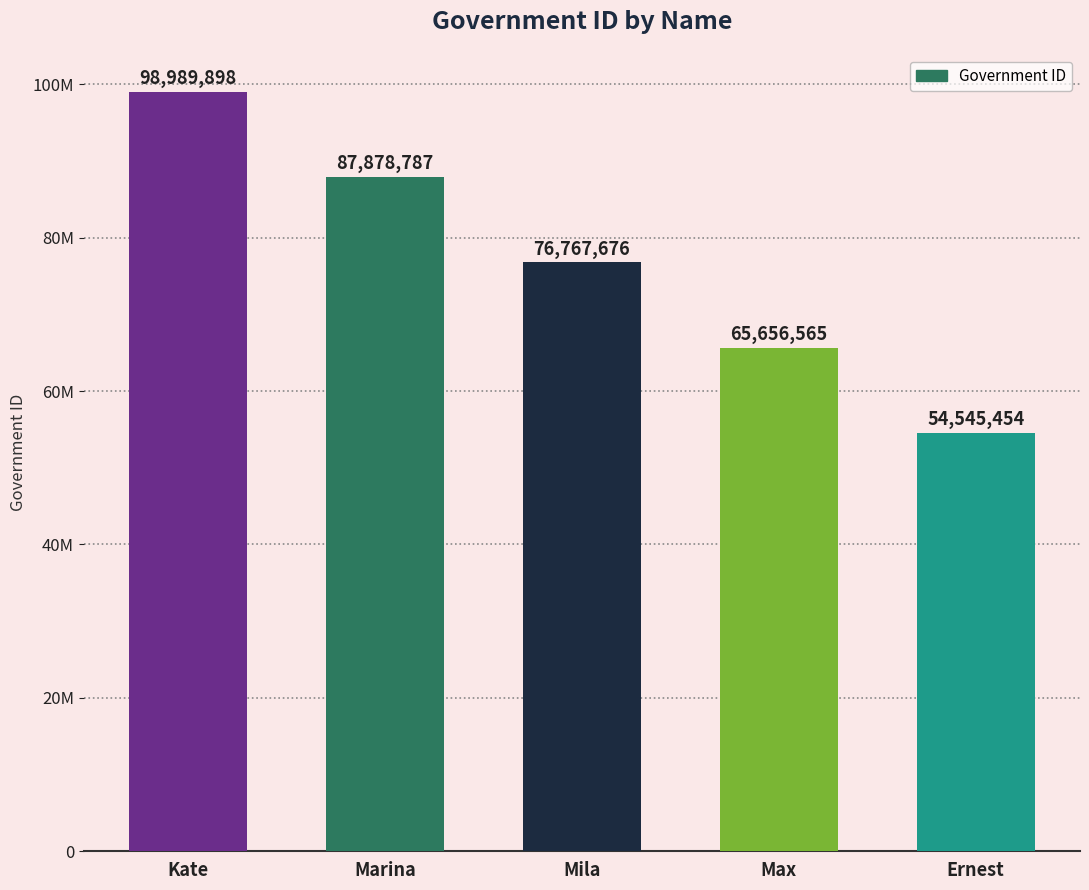

What is the label of the 5th bar from the left?

Ernest